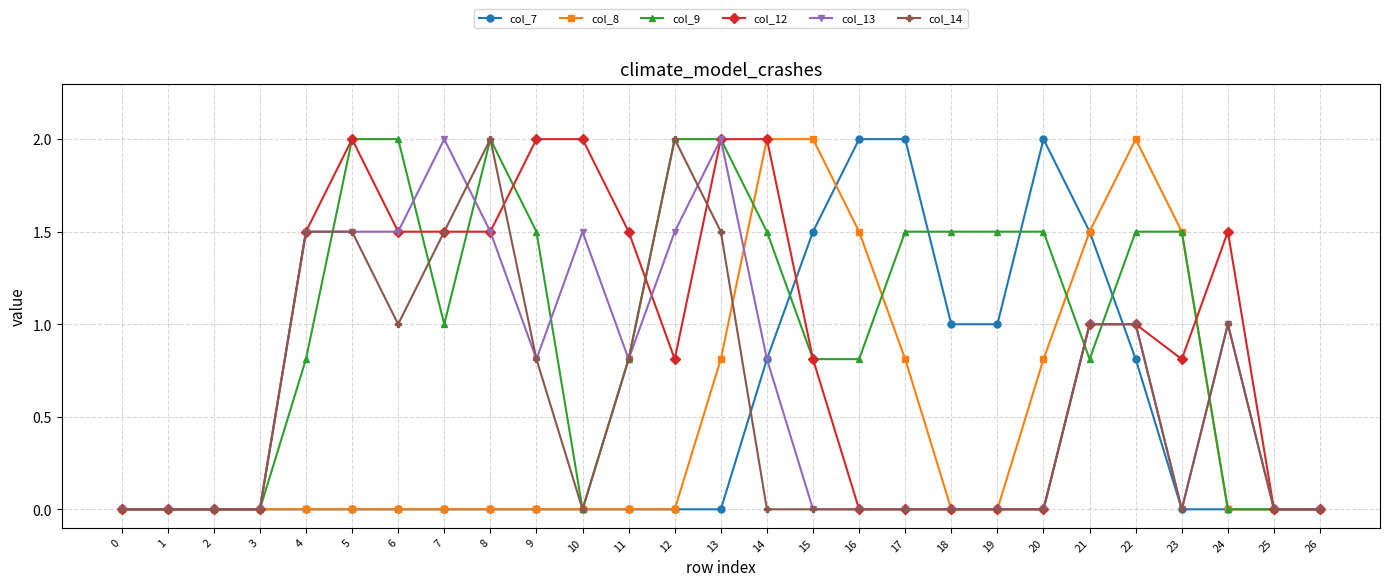

Is it true that col_8 equals 2.0 at 14?

True